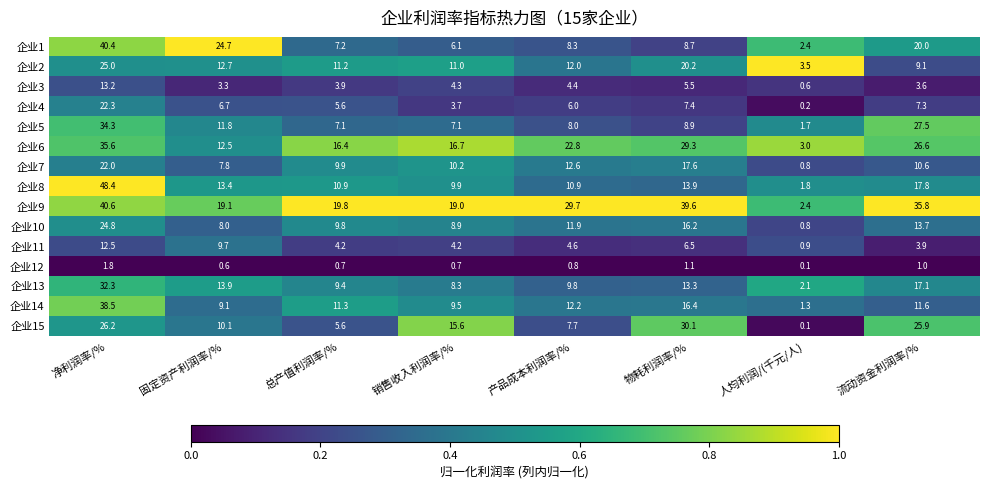

At which label does 企业9 first exceed 29?

净利润率/%